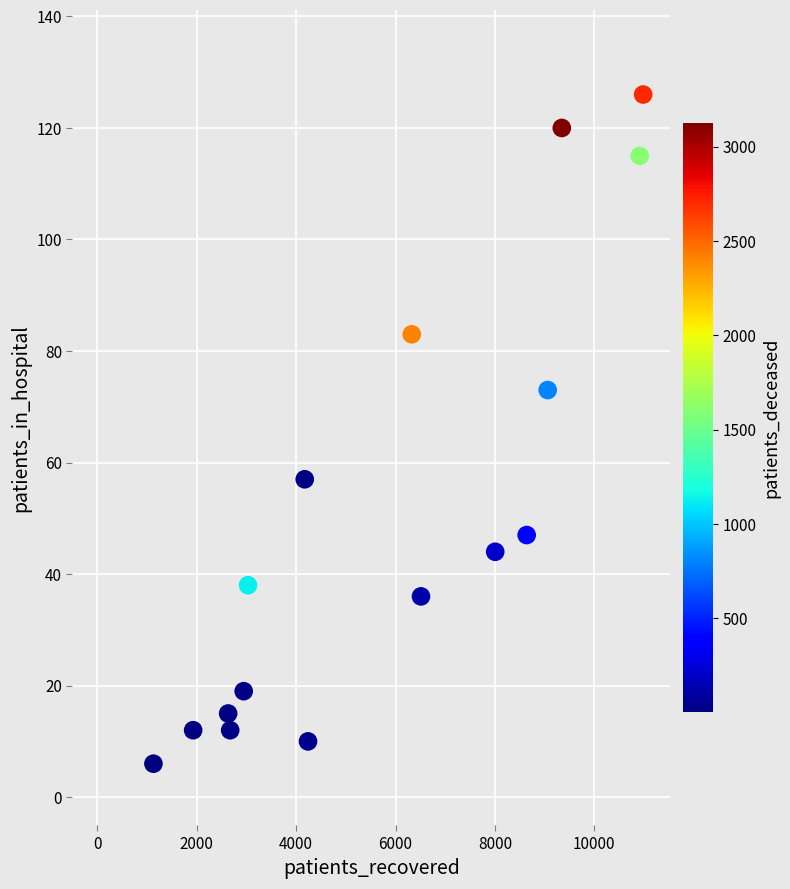

What Y value in the scatter plot is closest to 66?

73